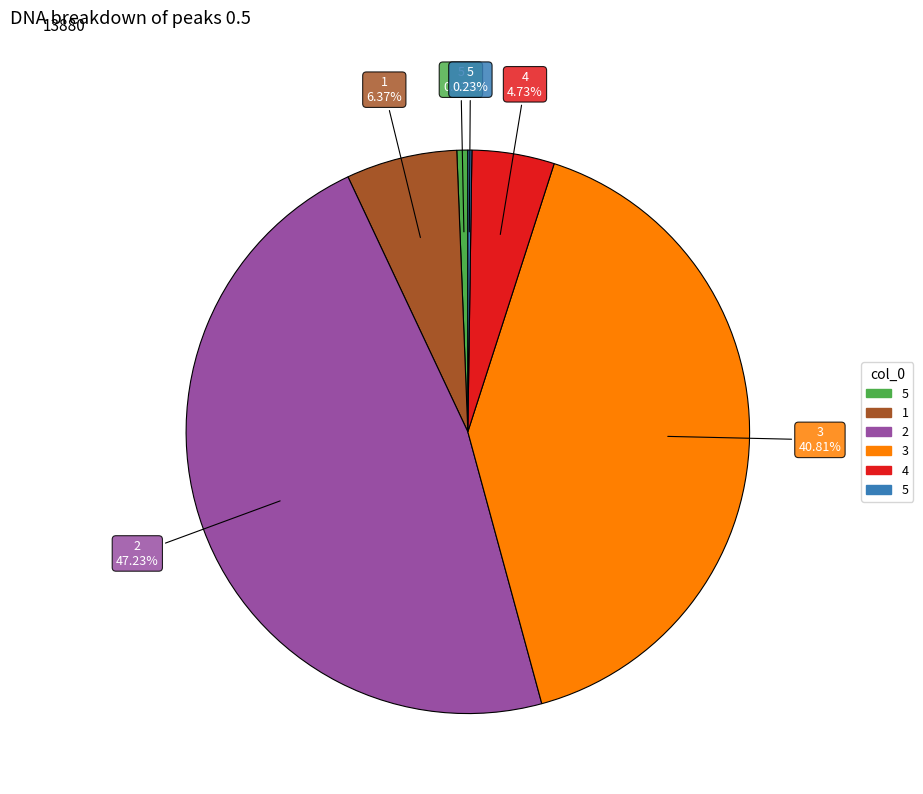

Does any single category account for the majority?

No